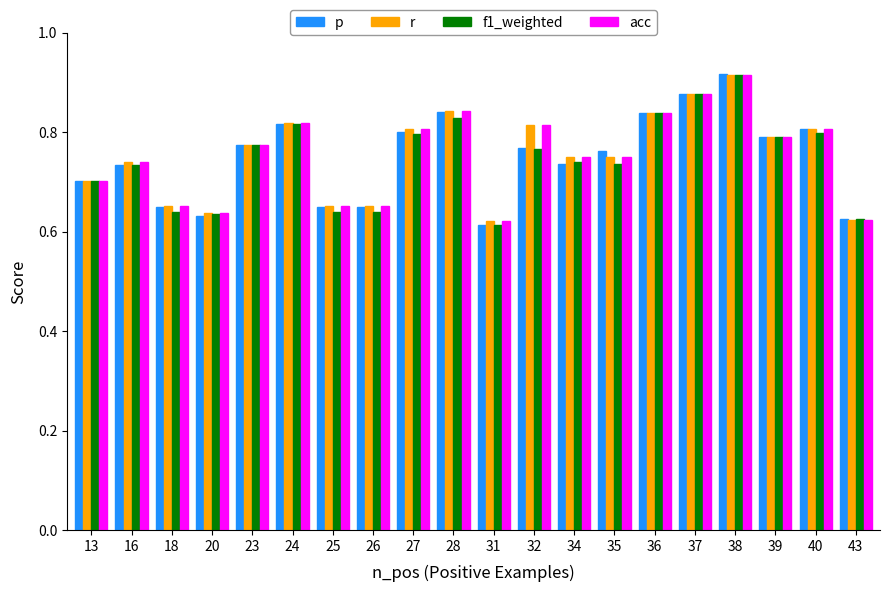

The value of r at 18 is 0.4. True or false?

False